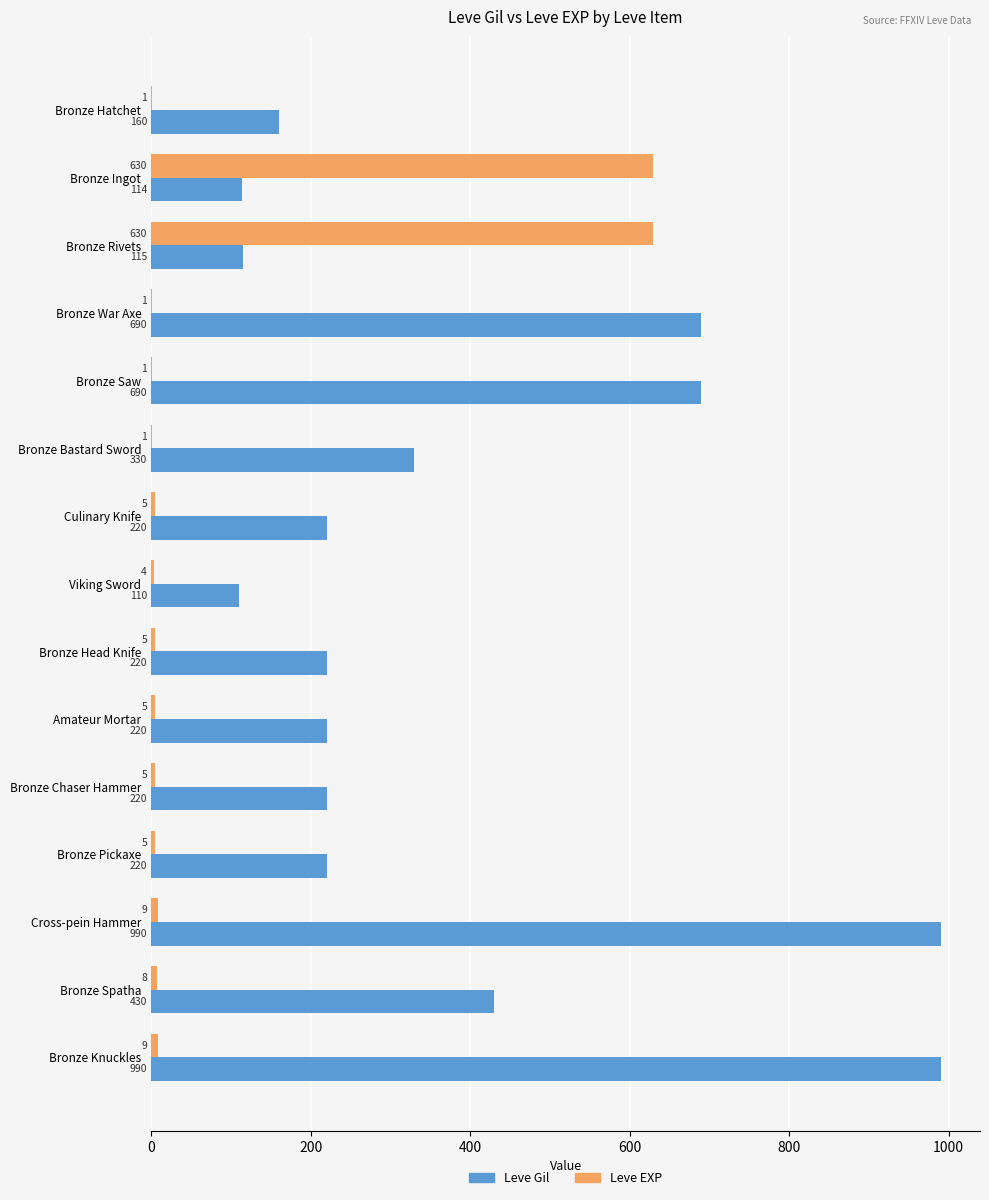

The Leve EXP series shows 5 at Culinary Knife. True or false?

True